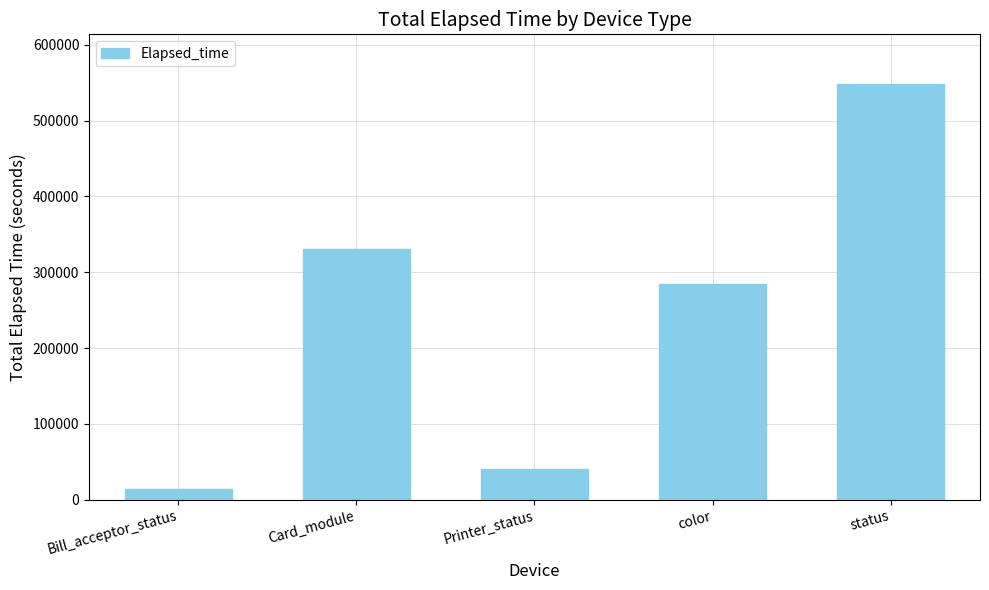

Where does the data first go above 284352?

Card_module